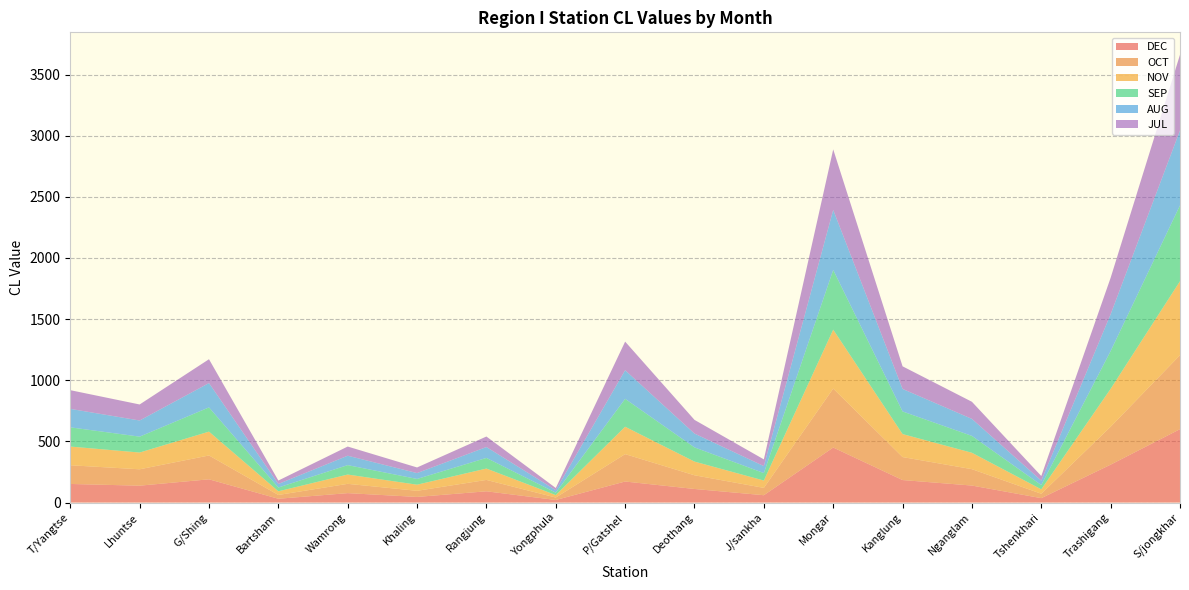

Reading left to right, extract all data points from this chart.

DEC: T/Yangtse=152	Lhuntse=138	G/Shing=190	Bartsham=31	Wamrong=77	Khaling=46	Rangjung=92	Yongphula=21	P/Gatshel=172	Deothang=111	J/sankha=60	Mongar=450	Kanglung=184	Nganglam=139	Tshenkhari=36	Trashigang=310	S/jongkhar=600
OCT: T/Yangtse=153	Lhuntse=134	G/Shing=195	Bartsham=31	Wamrong=76	Khaling=50	Rangjung=93	Yongphula=20	P/Gatshel=224	Deothang=112	J/sankha=60	Mongar=482	Kanglung=188	Nganglam=134	Tshenkhari=36	Trashigang=310	S/jongkhar=605
NOV: T/Yangtse=153	Lhuntse=137	G/Shing=195	Bartsham=30	Wamrong=76	Khaling=50	Rangjung=93	Yongphula=20	P/Gatshel=224	Deothang=112	J/sankha=60	Mongar=482	Kanglung=188	Nganglam=134	Tshenkhari=36	Trashigang=310	S/jongkhar=605
SEP: T/Yangtse=157	Lhuntse=130	G/Shing=198	Bartsham=31	Wamrong=77	Khaling=47	Rangjung=87	Yongphula=20	P/Gatshel=228	Deothang=116	J/sankha=61	Mongar=488	Kanglung=185	Nganglam=138	Tshenkhari=35	Trashigang=309	S/jongkhar=620
AUG: T/Yangtse=151	Lhuntse=132	G/Shing=199	Bartsham=29	Wamrong=77	Khaling=48	Rangjung=89	Yongphula=20	P/Gatshel=234	Deothang=113	J/sankha=57	Mongar=491	Kanglung=184	Nganglam=139	Tshenkhari=36	Trashigang=301	S/jongkhar=613
JUL: T/Yangtse=153	Lhuntse=131	G/Shing=195	Bartsham=28	Wamrong=75	Khaling=46	Rangjung=86	Yongphula=18	P/Gatshel=234	Deothang=112	J/sankha=55	Mongar=495	Kanglung=185	Nganglam=140	Tshenkhari=38	Trashigang=298	S/jongkhar=619